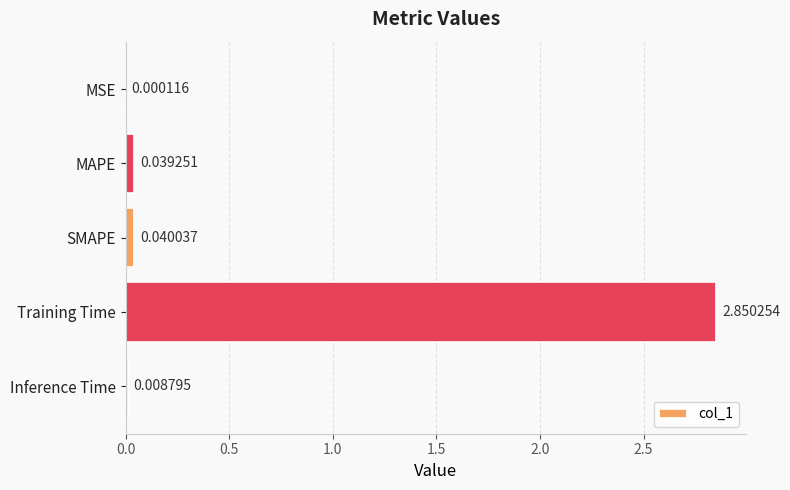

Which label corresponds to the largest value in the chart?

Training Time